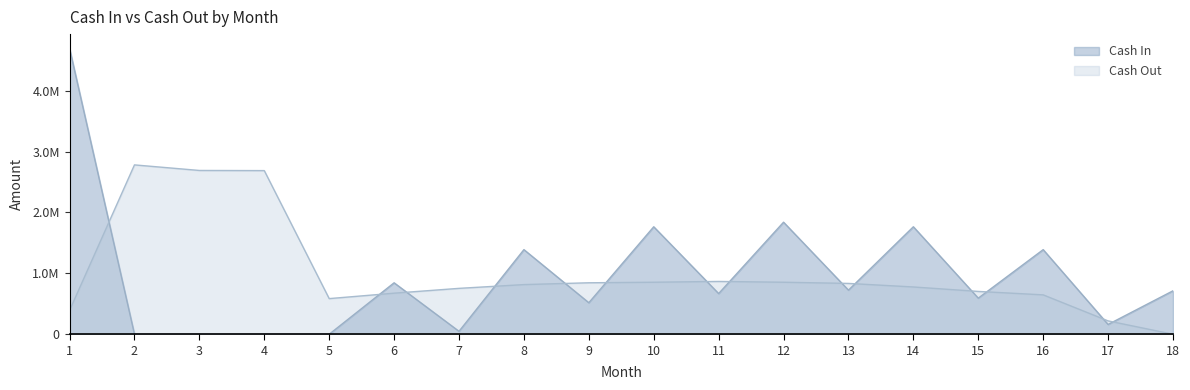

What is the difference between the maximum and minimum values in the Cash Out series?

2782055.8